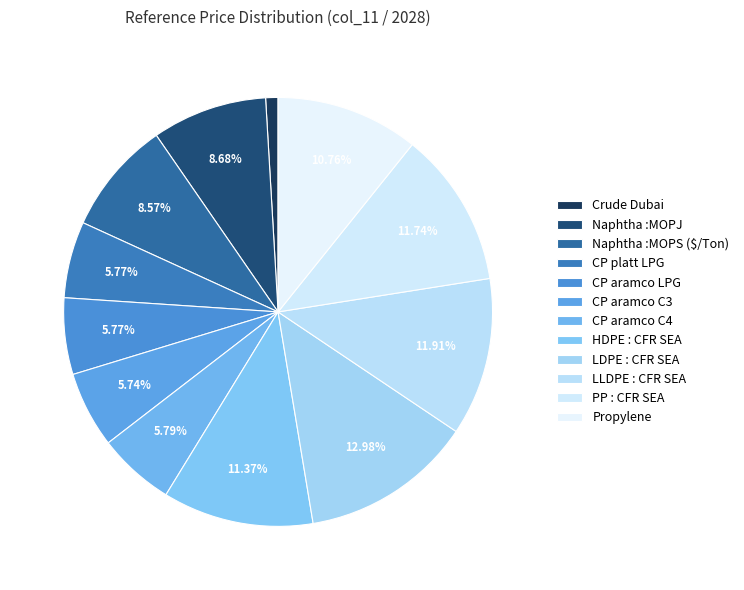

How many segments does this pie chart have?

12